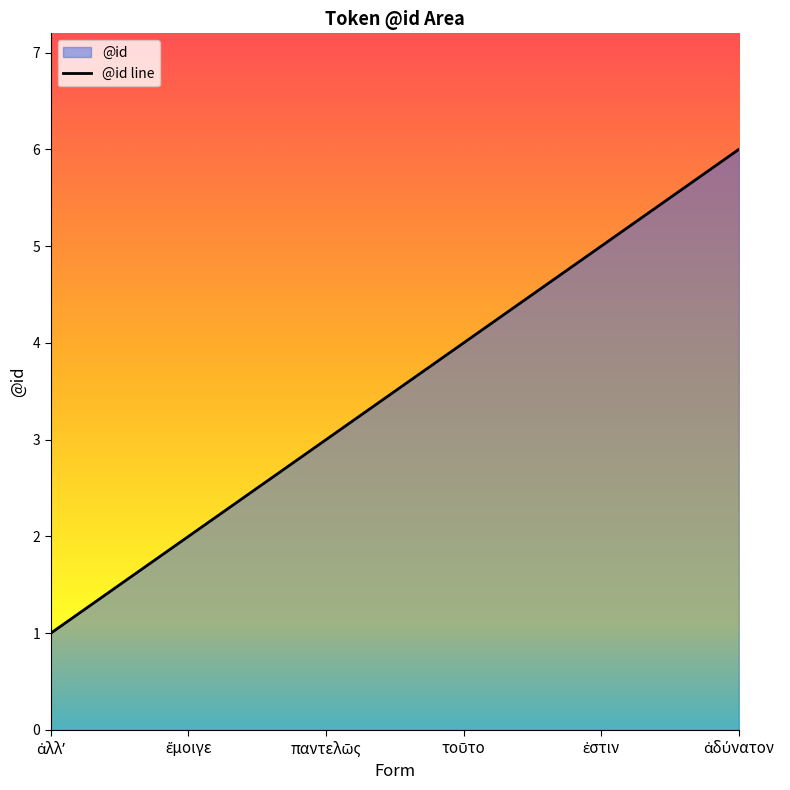

Which has a higher value, ἀδύνατον or ἔμοιγε?

ἀδύνατον